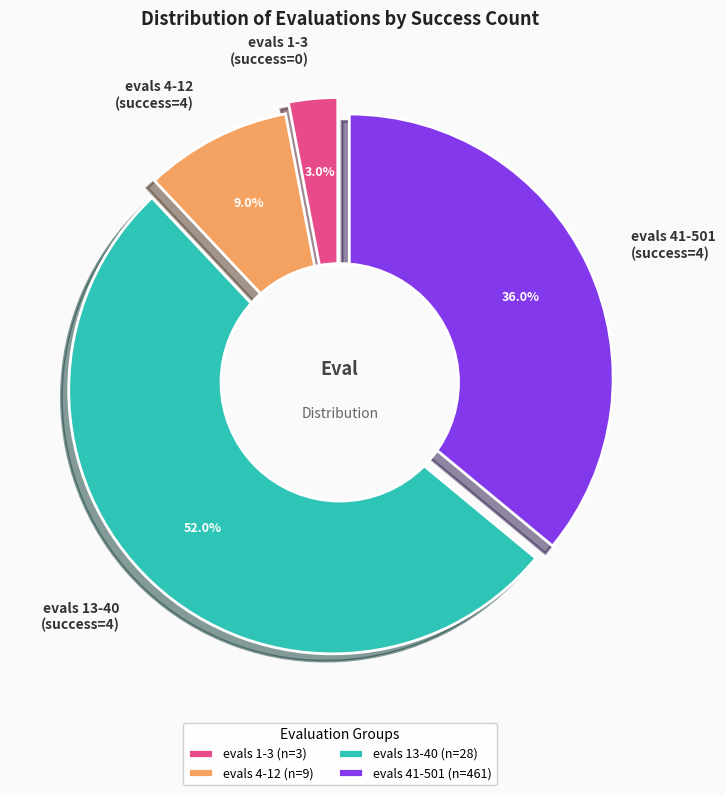

Count the number of slices in the pie.

4